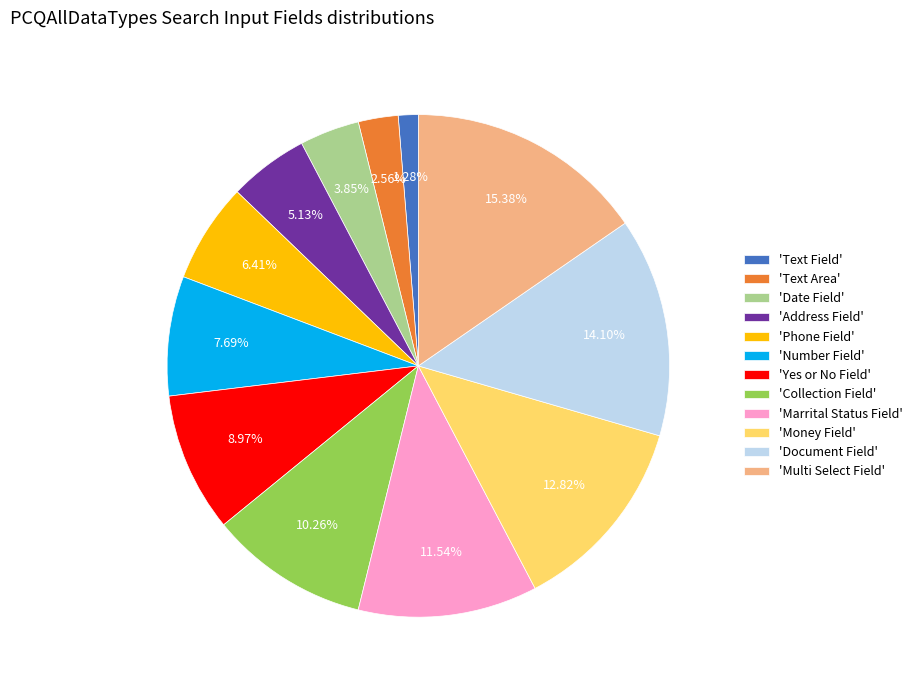

Between 'Collection Field' and 'Yes or No Field', which is larger?

'Collection Field'